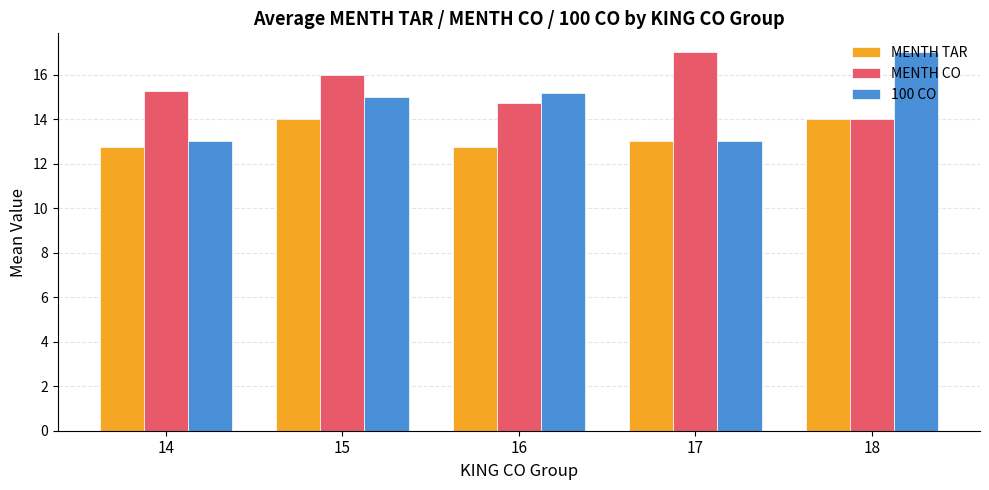

What is the difference between the maximum and second lowest values in the MENTH TAR series?

1.2